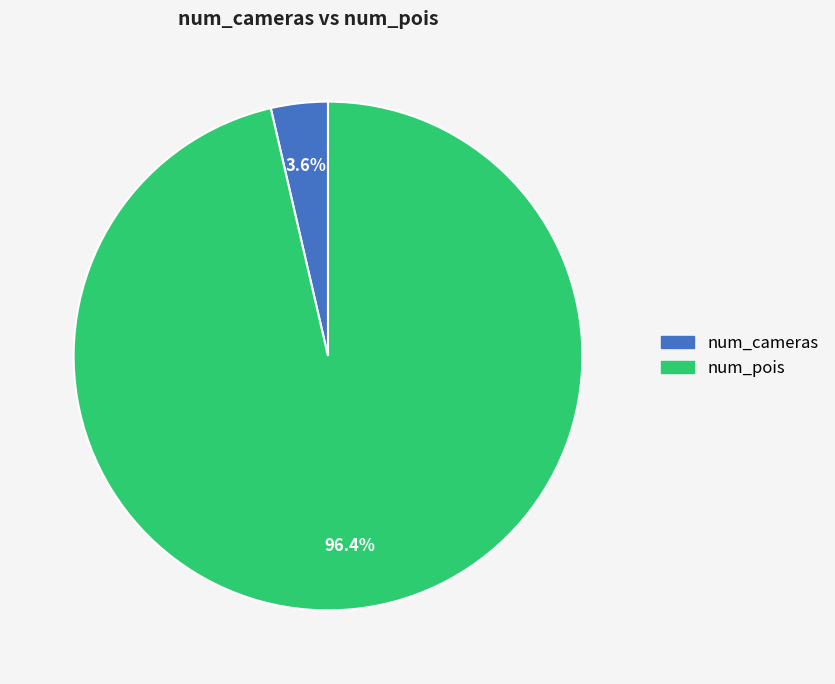

Is the sum of num_pois and num_cameras greater than half?

Yes